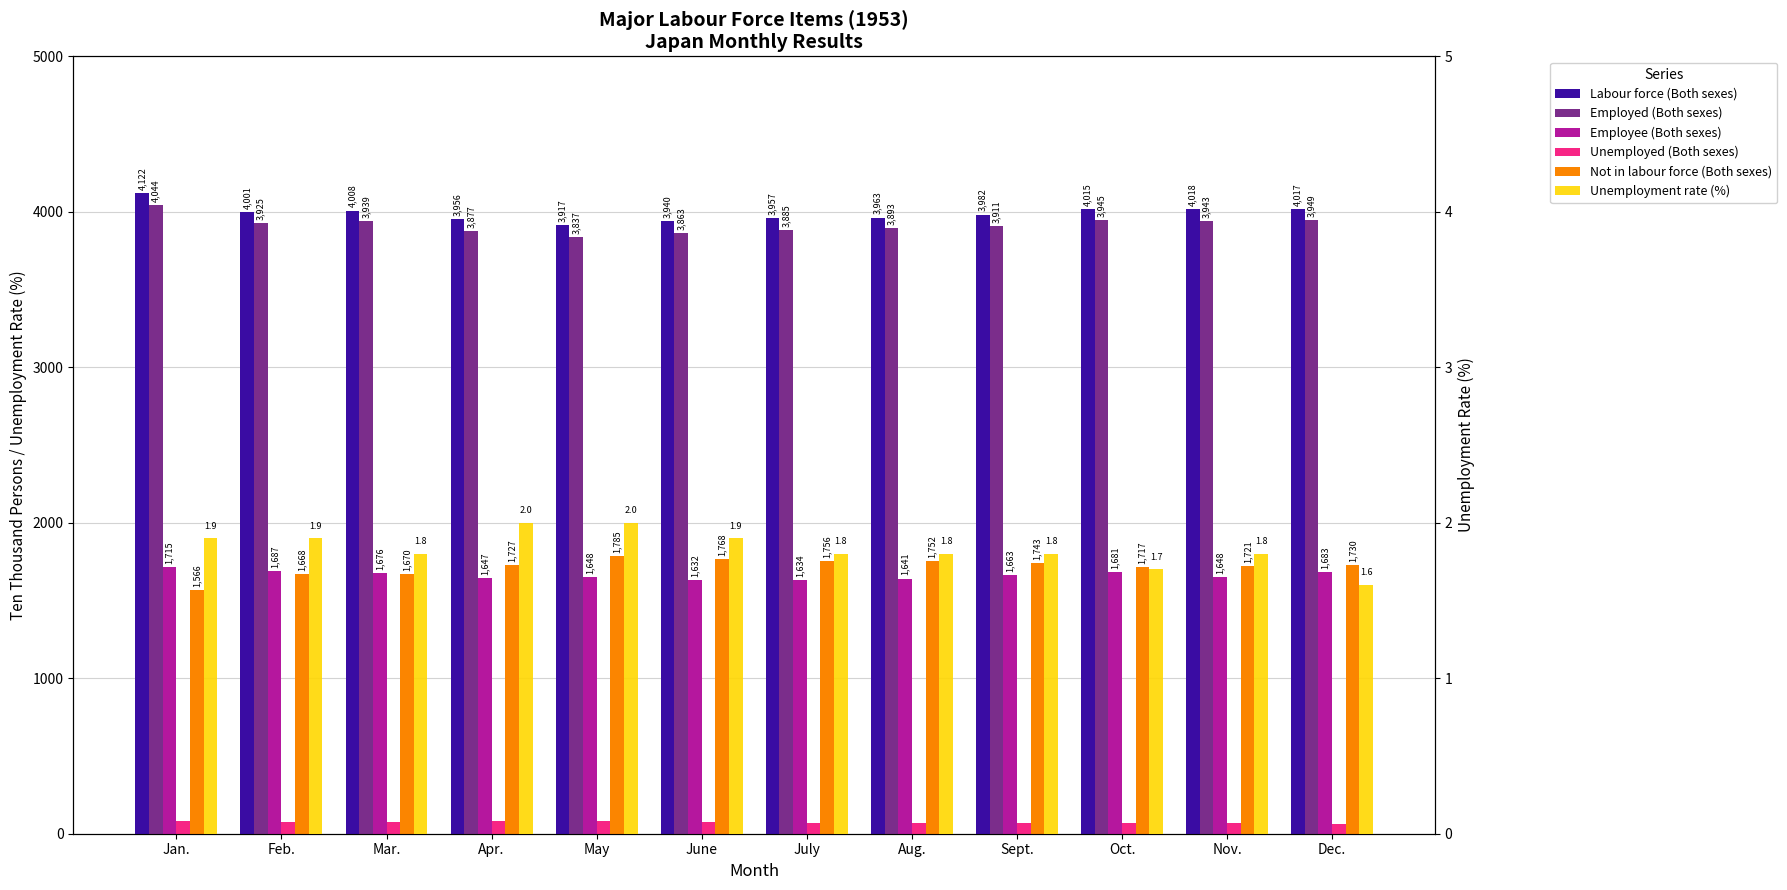

What is the average value of the Labour force (Both sexes) series?

3991.3